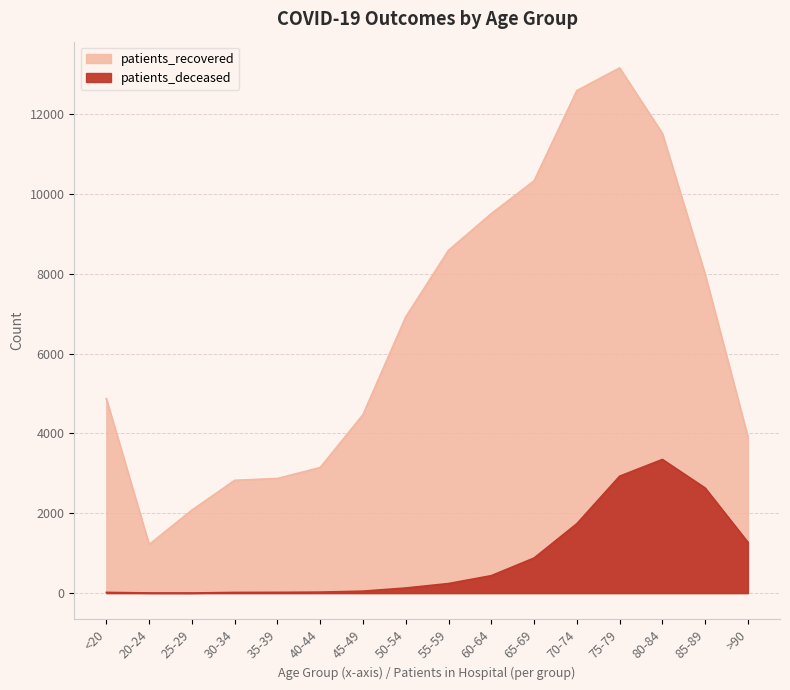

The patients_deceased series shows 2625 at 70-74. True or false?

False